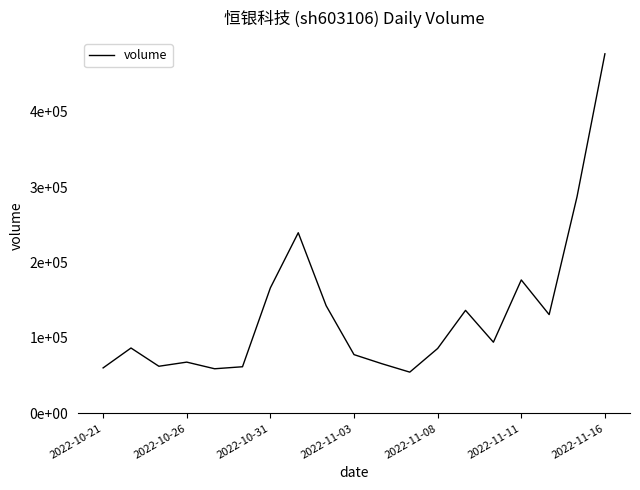

True or false: there are more than 2 points higher than both neighbors.

True